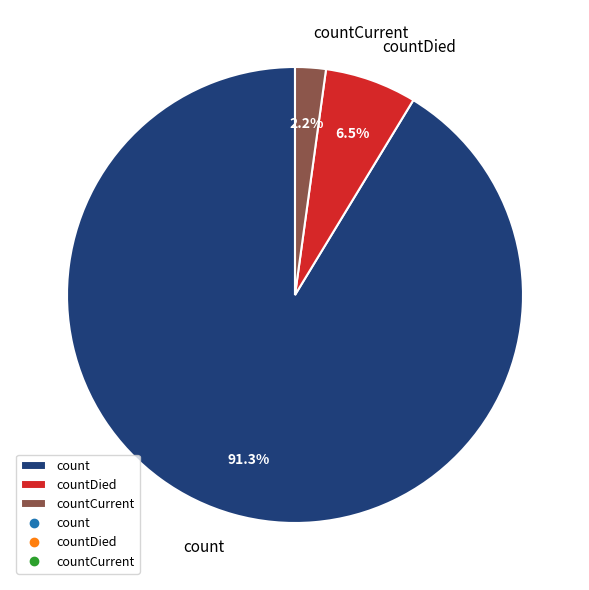

To the nearest percent, what is the average slice percentage?

33%